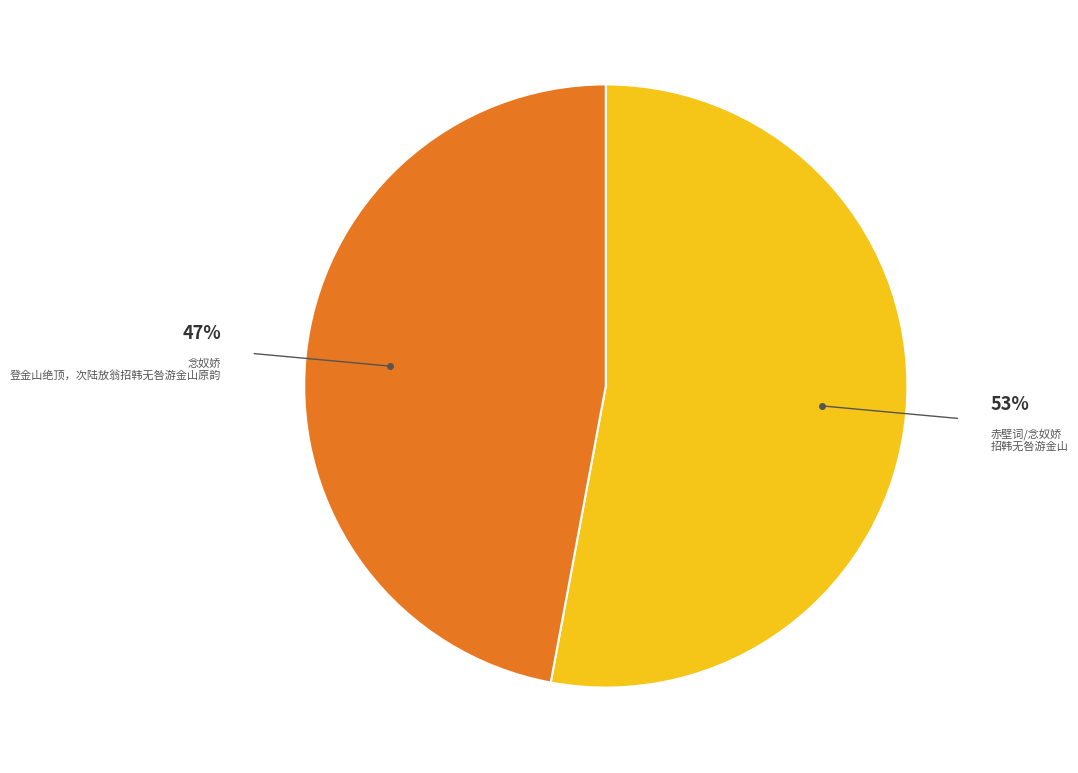

To the nearest percent, what is the difference between the largest and smallest slice percentages?

6%